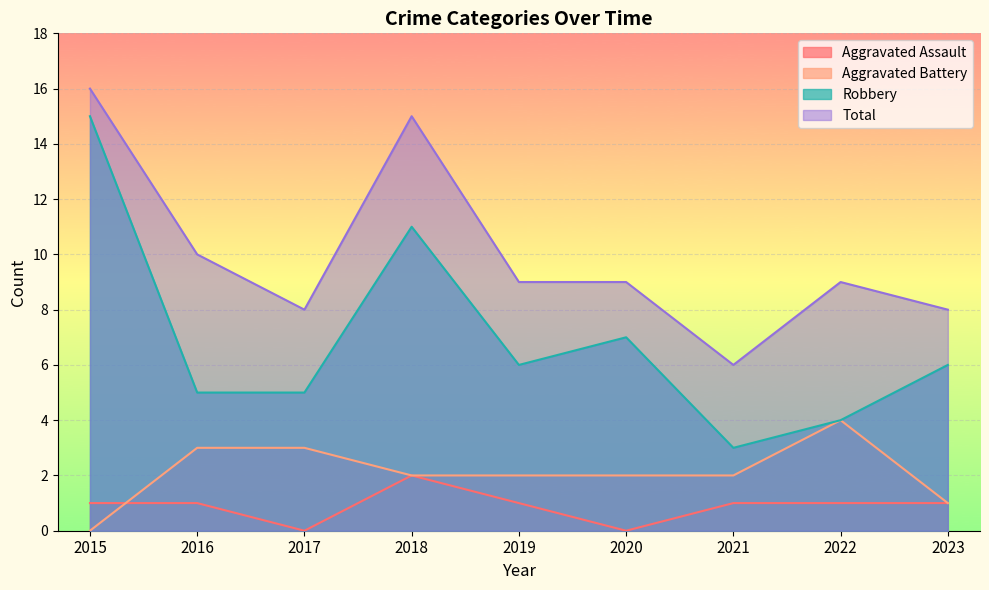

Which series changed the most between 2018 and 2022?

Robbery